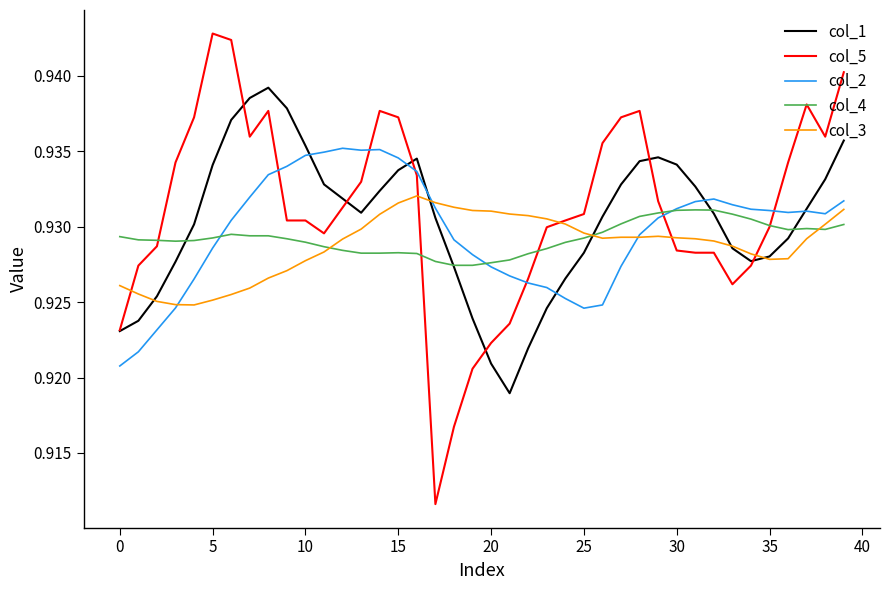

List the series in order of their overall mean, highest first.

col_5, col_1, col_2, col_4, col_3